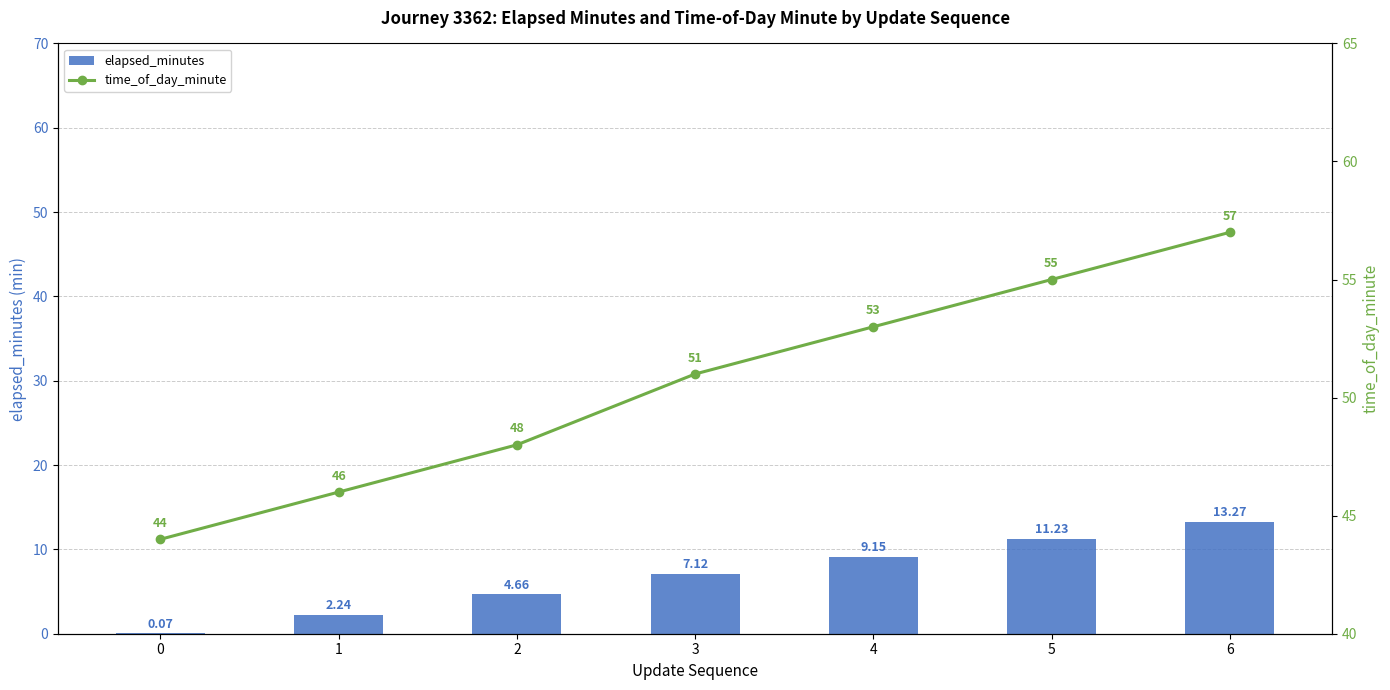

Does the chart contain stacked bars?

No